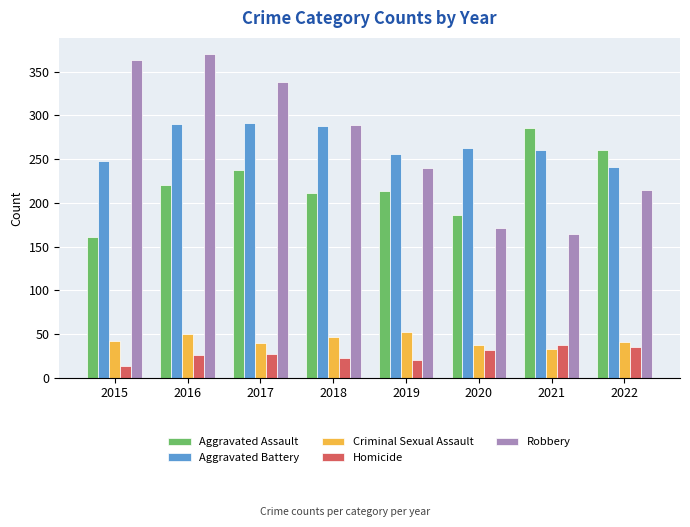

What is the minimum value shown in the chart?

13